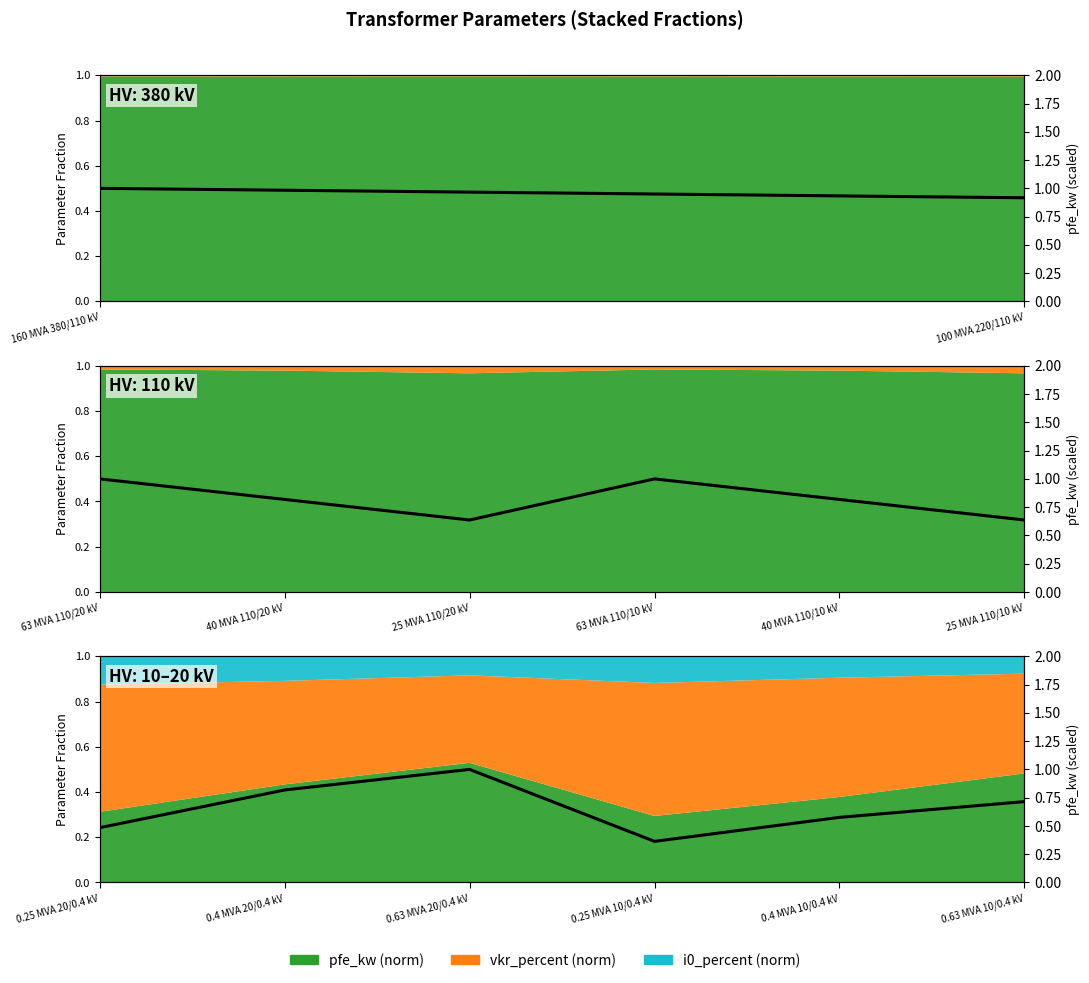

What is the greatest value displayed?

1.0